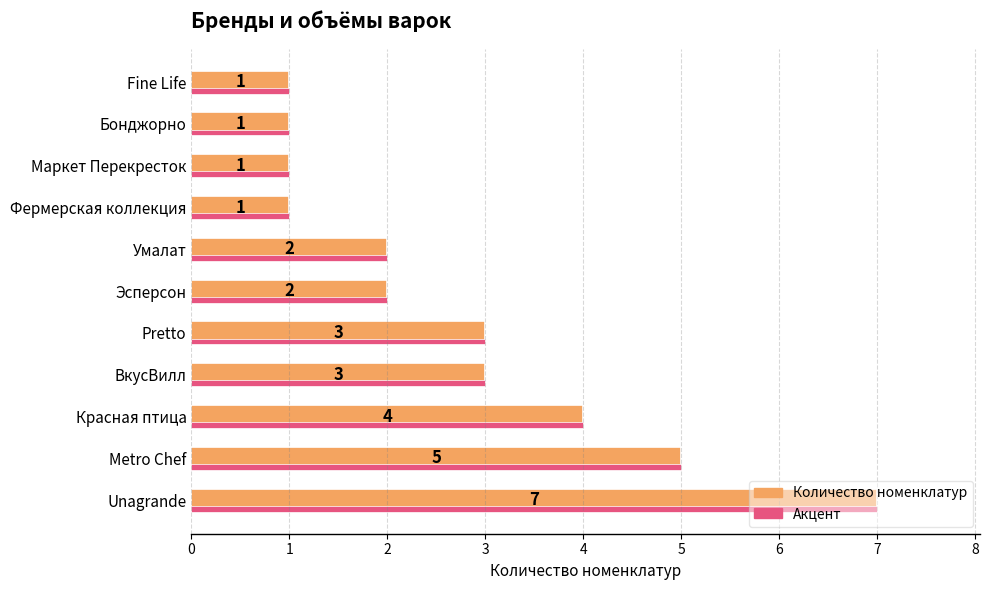

Count the number of categories in the chart.

11